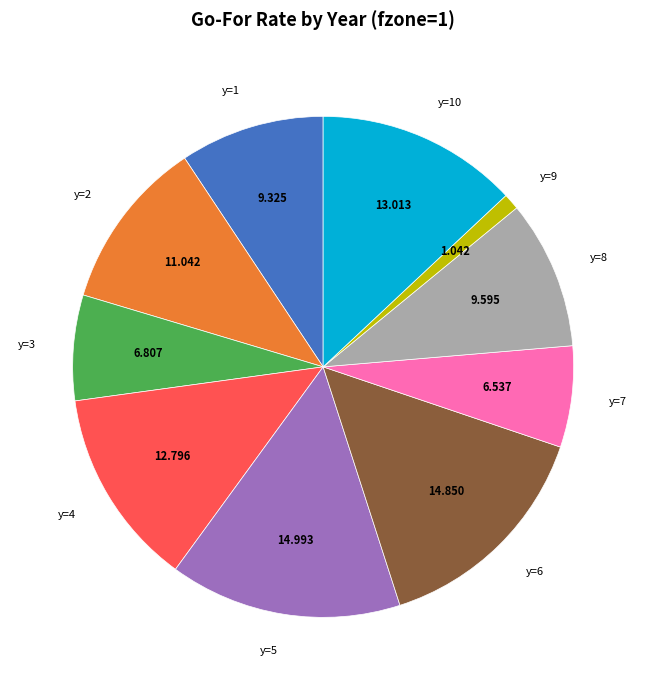

Is there any slice that represents more than half of the pie?

No